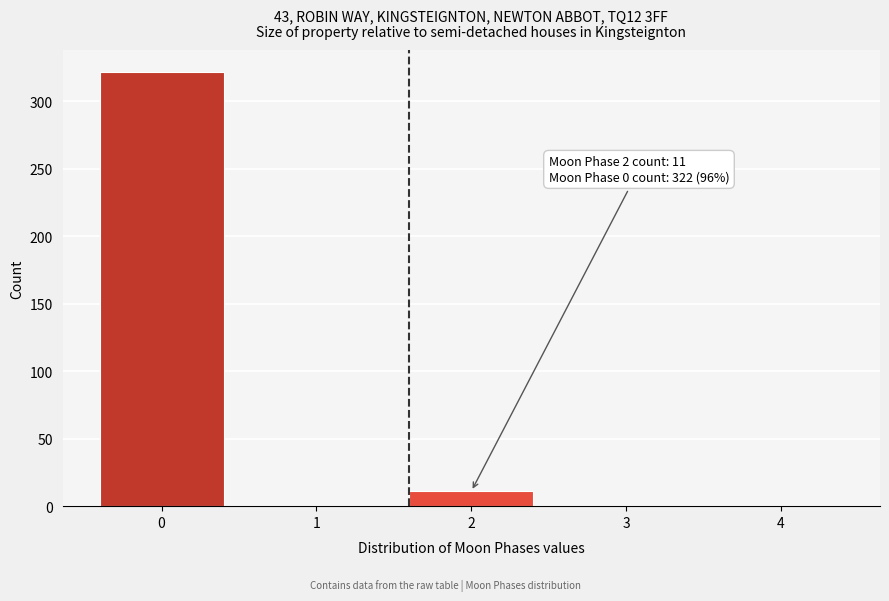

Which range on the x-axis has the tallest bar?

-0.5 to 0.5